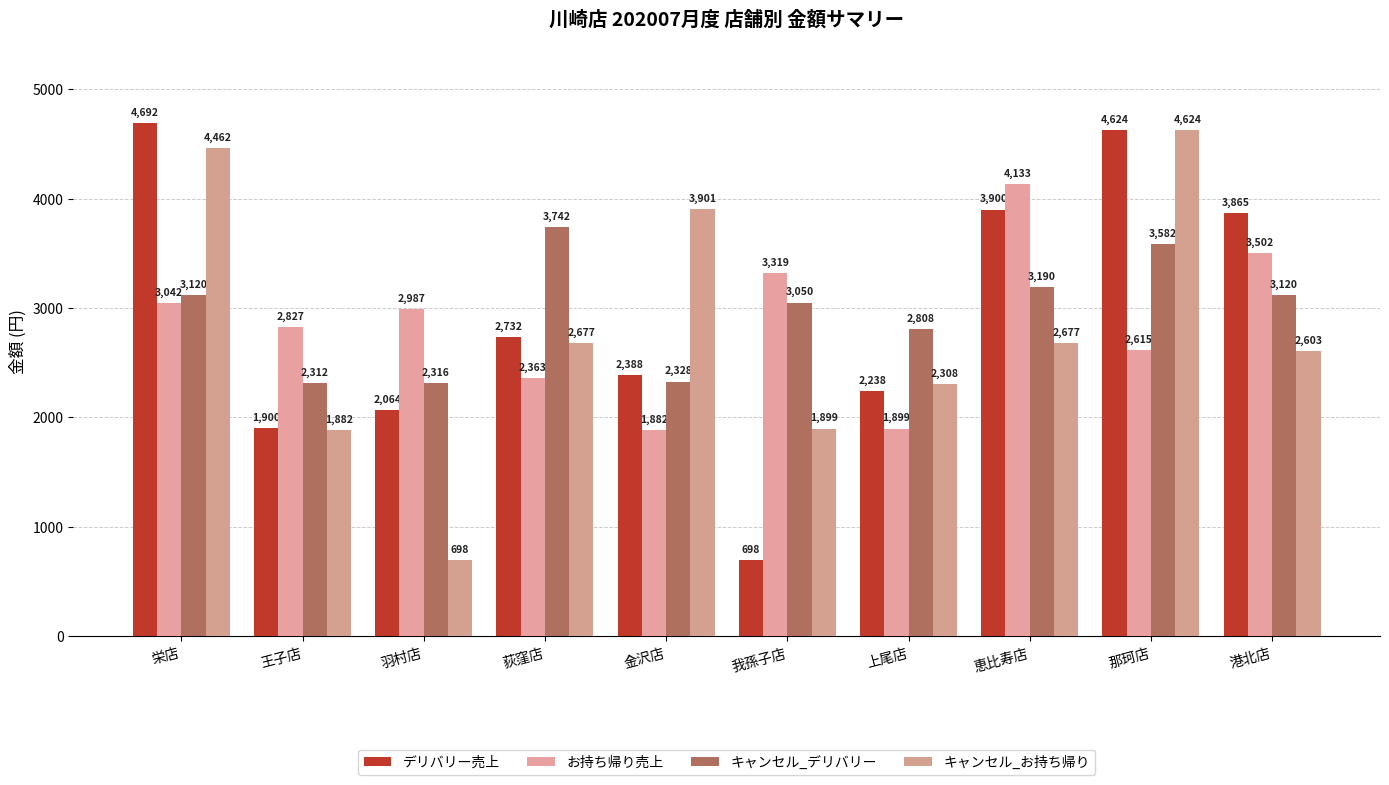

Rank the series by their maximum value, from lowest to highest.

キャンセル_デリバリー, お持ち帰り売上, キャンセル_お持ち帰り, デリバリー売上